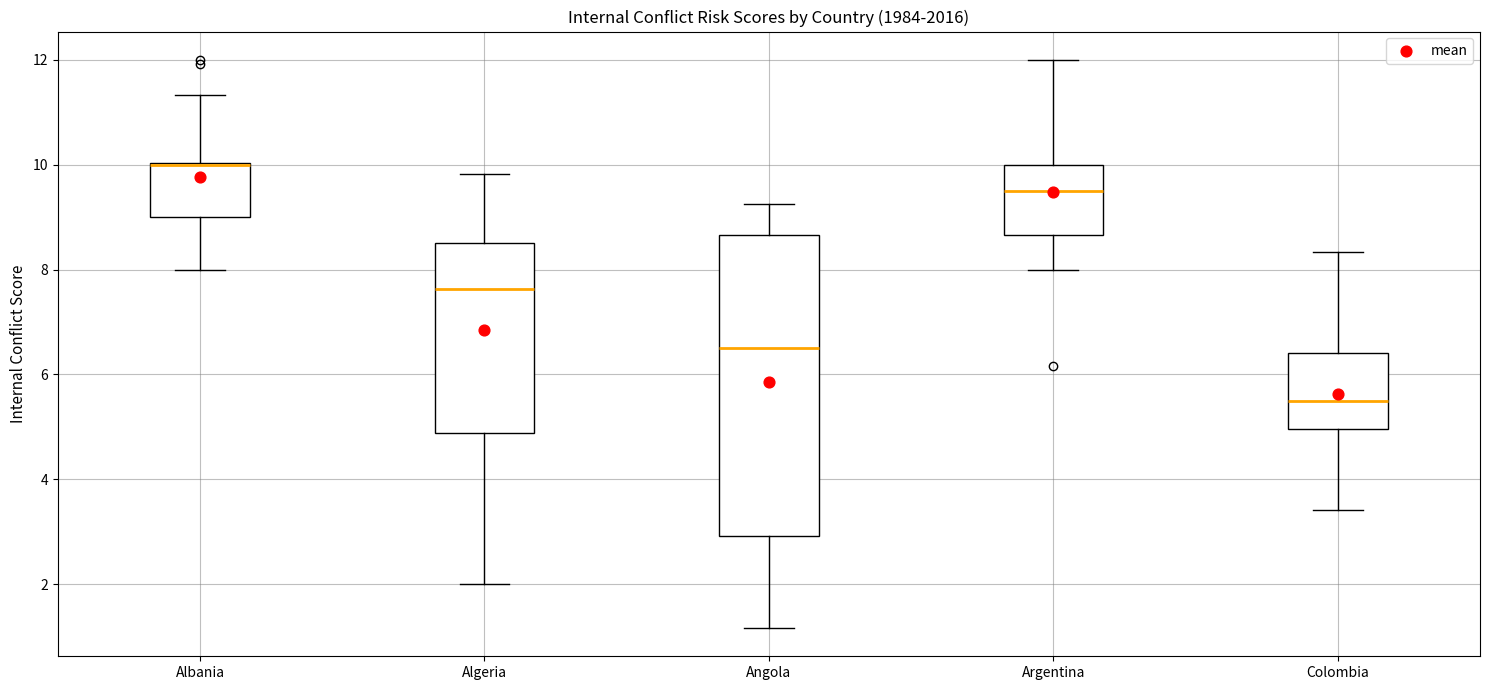

Comparing the boxes themselves (not the whiskers), which one is the tallest?

Angola